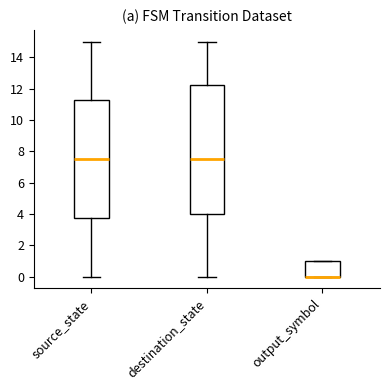

Reading left to right, transcribe this box plot: for each box, give where its median line is, the range the box spans, and where its two whiskers end, as read against the y-axis. The values are not printed on the chart, so give them approximately, as read against the axis.

source_state: median 7.6, box 3.8 to 11.2, whiskers 0.0 to 15.0
destination_state: median 7.6, box 4.0 to 12.2, whiskers 0.0 to 15.0
output_symbol: median 0.0 (drawn on the box's lower edge), box 0.0 to 1.0, whiskers 0.0 to 1.0